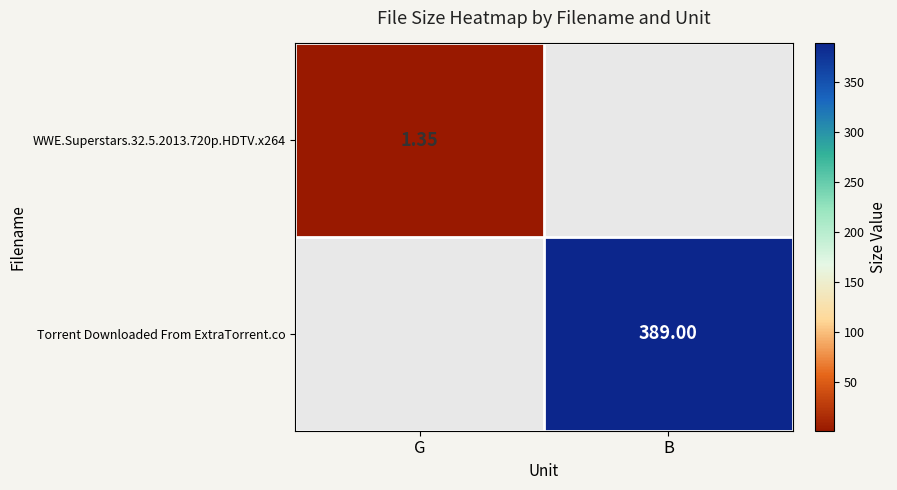

Is the value of Torrent Downloaded From ExtraTorrent.co at B greater than the value of WWE.Superstars.32.5.2013.720p.HDTV.x264 at G?

Yes